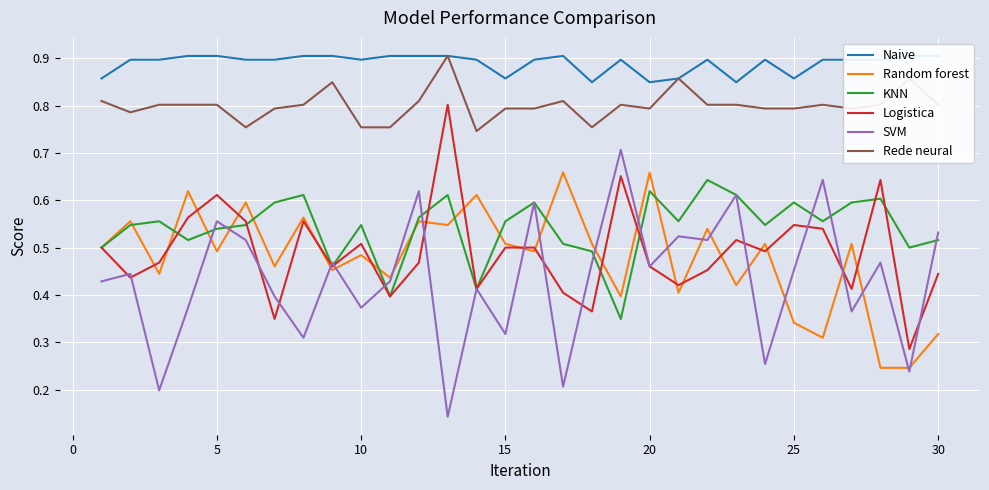

True or false: Random forest and Rede neural intersect in this chart.

False